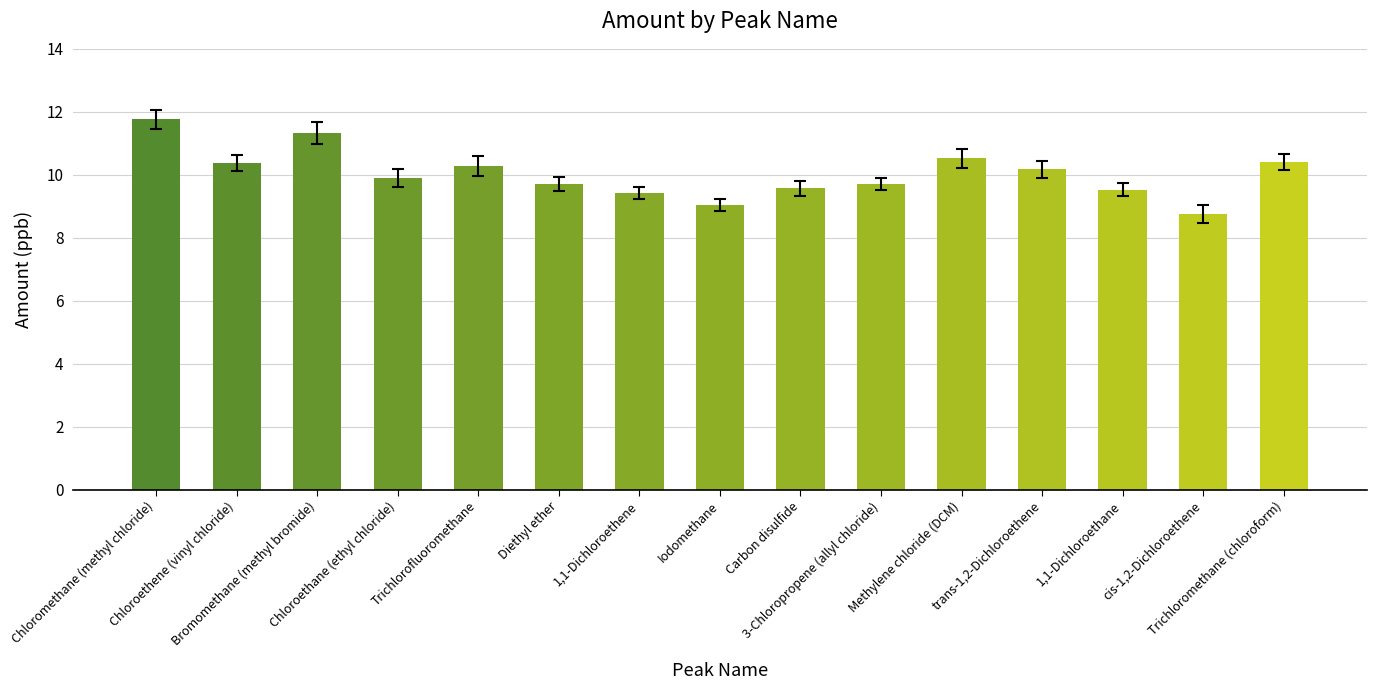

How many bars are there in total?

15